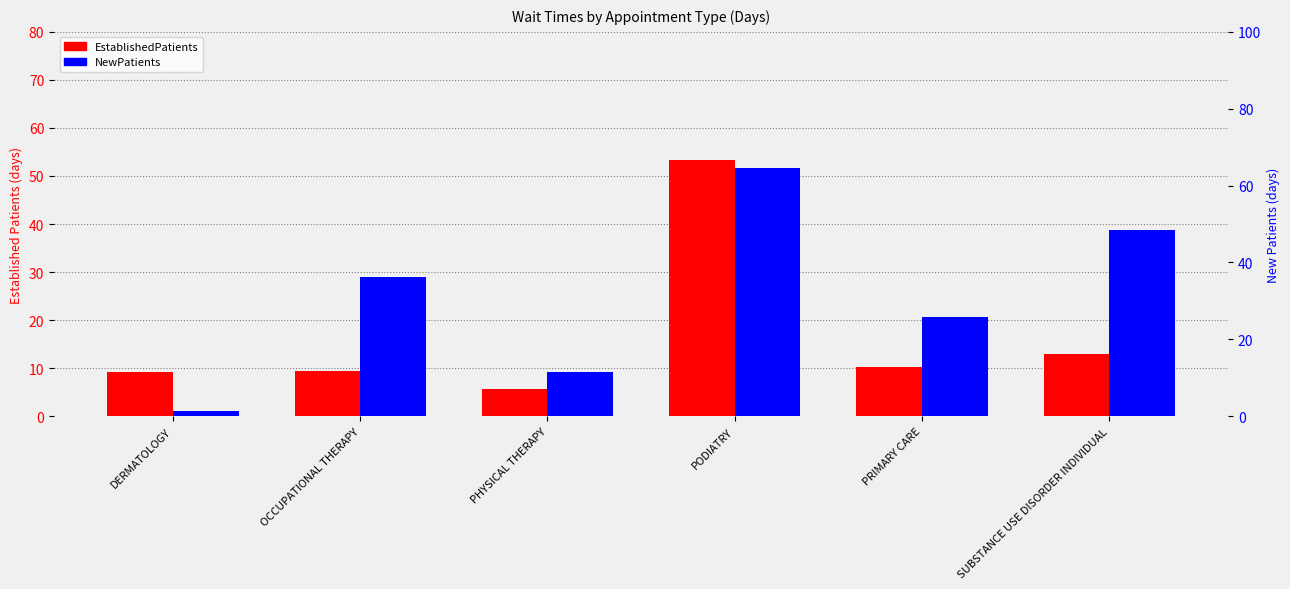

Rank the categories by EstablishedPatients value from highest to lowest.

PODIATRY, SUBSTANCE USE DISORDER INDIVIDUAL, PRIMARY CARE, OCCUPATIONAL THERAPY, DERMATOLOGY, PHYSICAL THERAPY